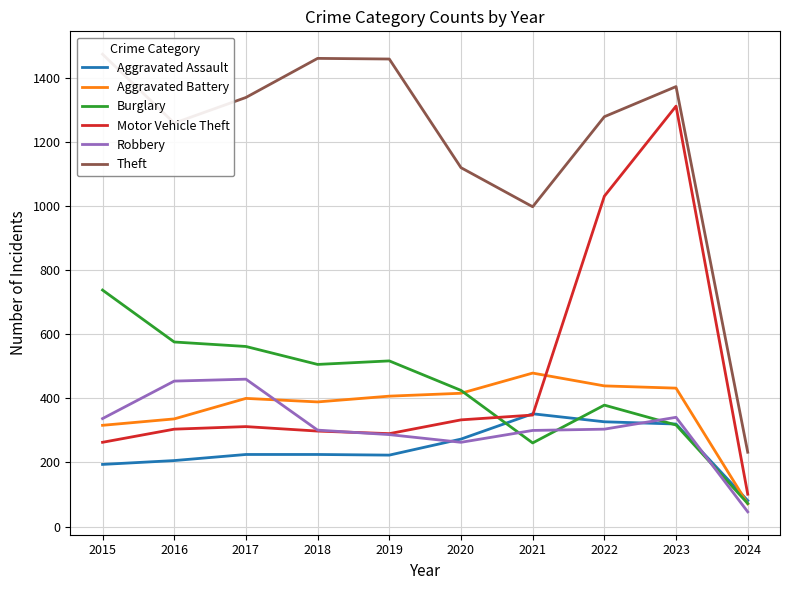

What is the sum of all Robbery values?

3093